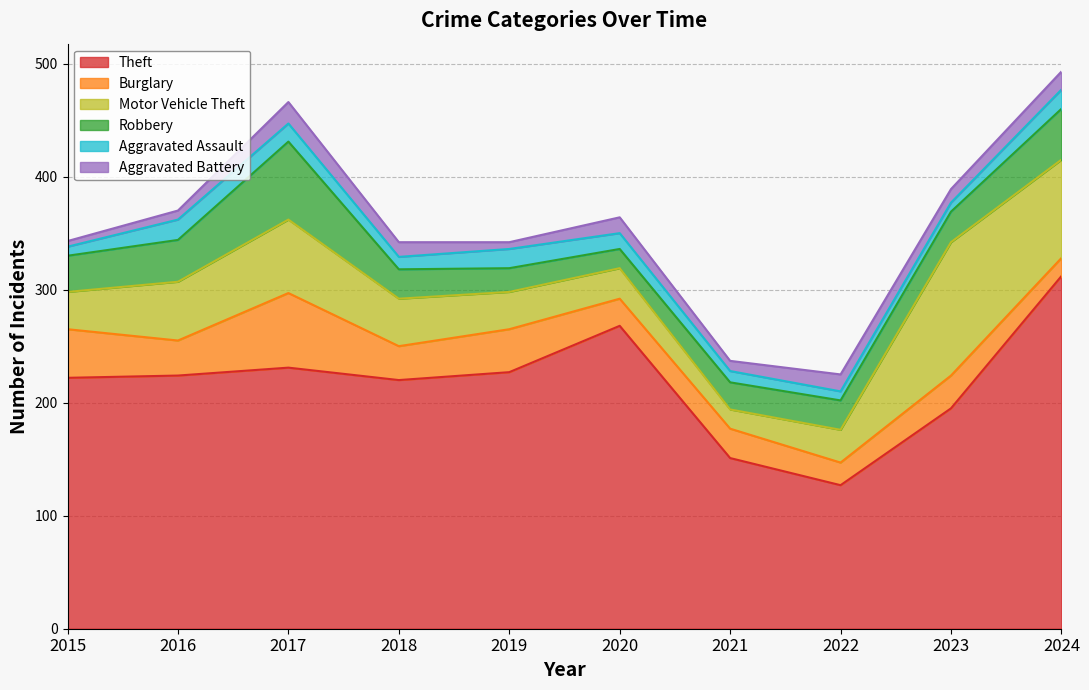

Reading right to left, list all the values displayed in this chart.

Theft: 2024=312	2023=195	2022=127	2021=151	2020=268	2019=227	2018=220	2017=231	2016=224	2015=222
Burglary: 2024=16	2023=29	2022=20	2021=26	2020=24	2019=38	2018=30	2017=66	2016=31	2015=43
Motor Vehicle Theft: 2024=87	2023=118	2022=29	2021=17	2020=27	2019=33	2018=42	2017=65	2016=52	2015=33
Robbery: 2024=45	2023=27	2022=26	2021=24	2020=17	2019=21	2018=26	2017=69	2016=37	2015=32
Aggravated Assault: 2024=17	2023=8	2022=8	2021=10	2020=14	2019=17	2018=11	2017=16	2016=18	2015=8
Aggravated Battery: 2024=16	2023=12	2022=15	2021=9	2020=14	2019=6	2018=13	2017=19	2016=8	2015=5